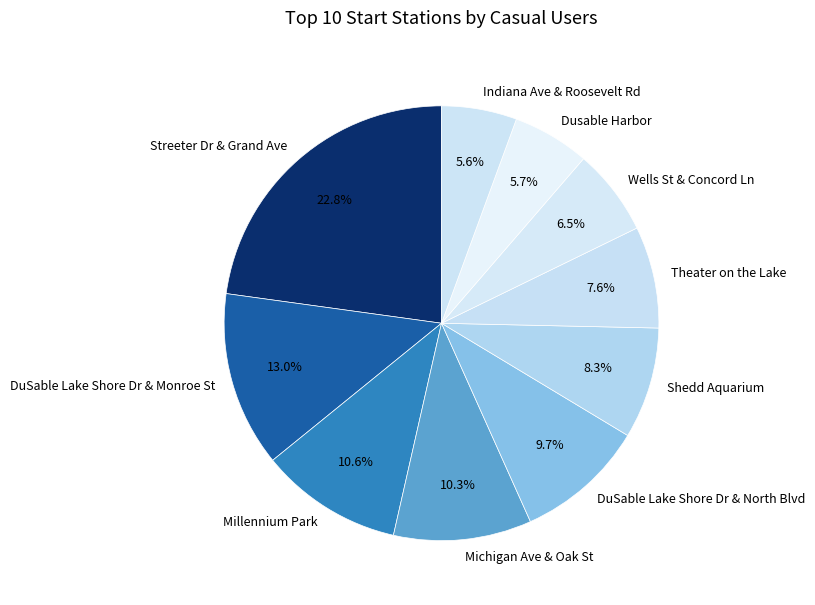

What is the ratio of the value at Streeter Dr & Grand Ave to the value at Michigan Ave & Oak St?

2.2